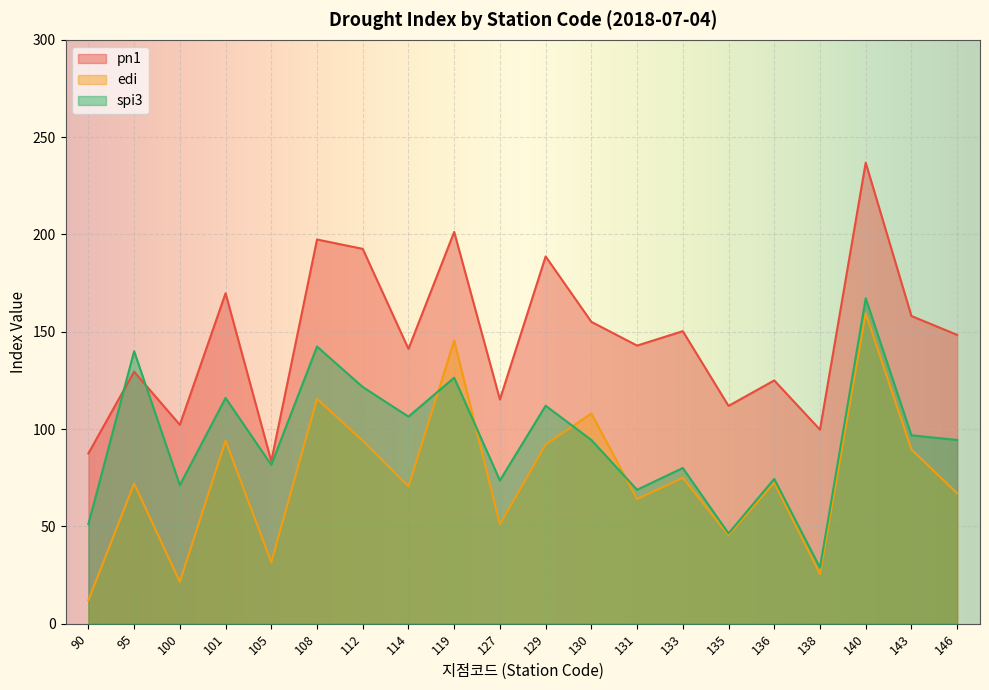

At how many categories does at least one series exceed 197?

3